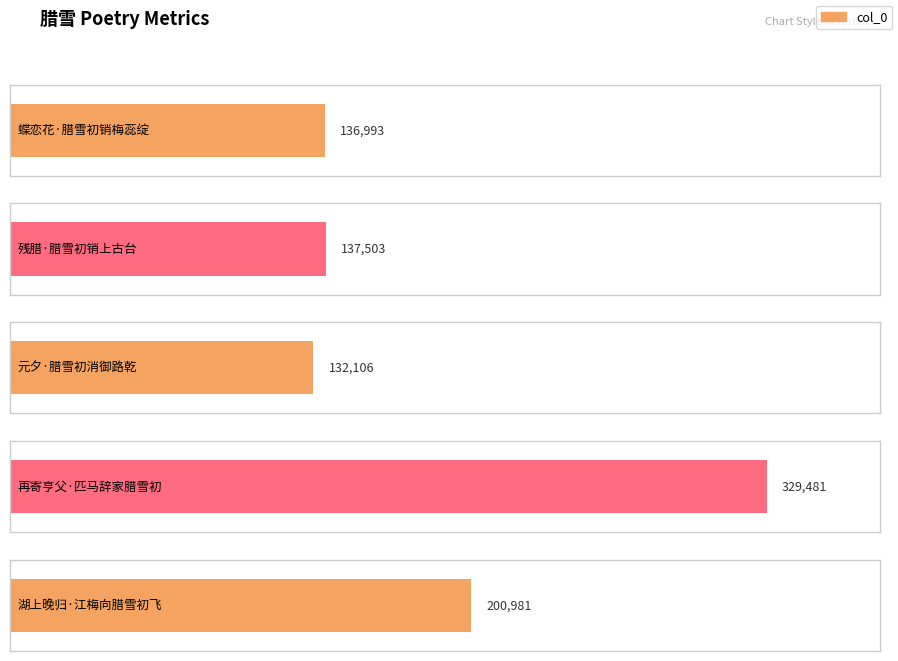

True or false: the data shows 329481 at 再寄亨父·匹马辞家腊雪初.

True